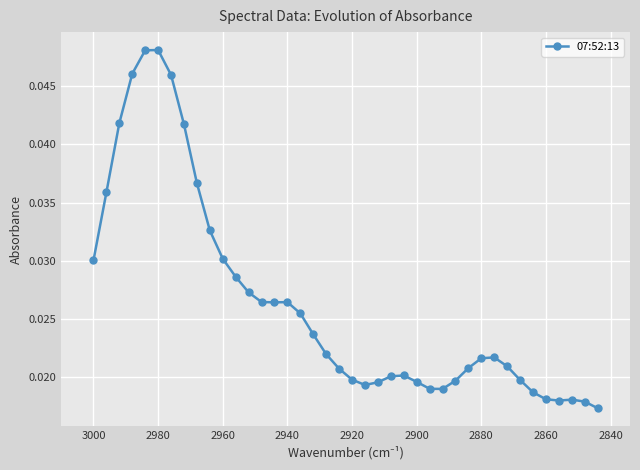

How many interior local valleys (lower than both neighbors) does the data have?

4